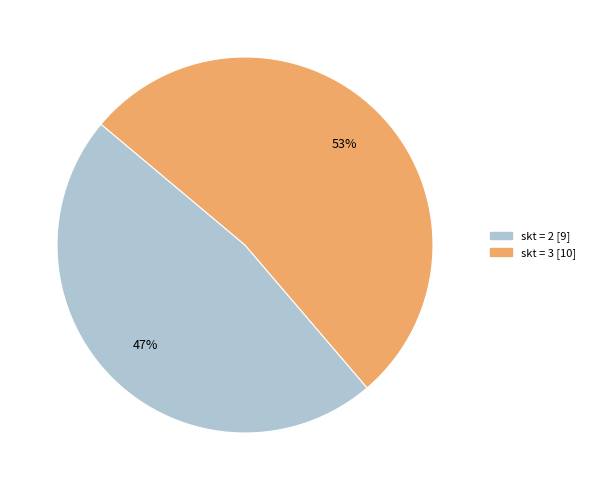

Does any single category account for the majority?

Yes